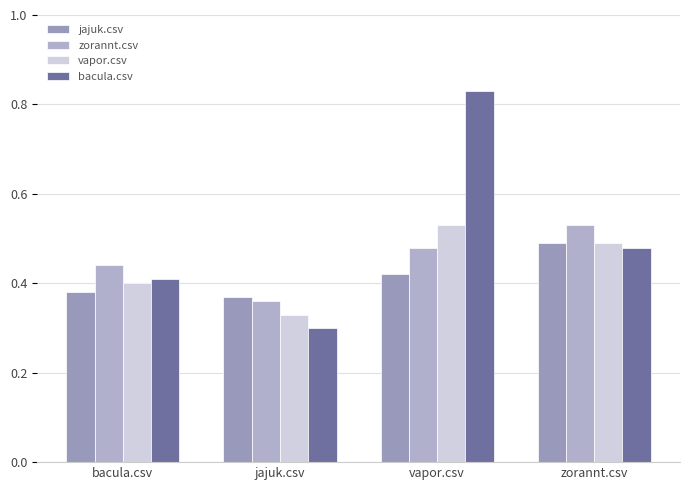

What are all the series names shown in the legend?

jajuk.csv, zorannt.csv, vapor.csv, bacula.csv